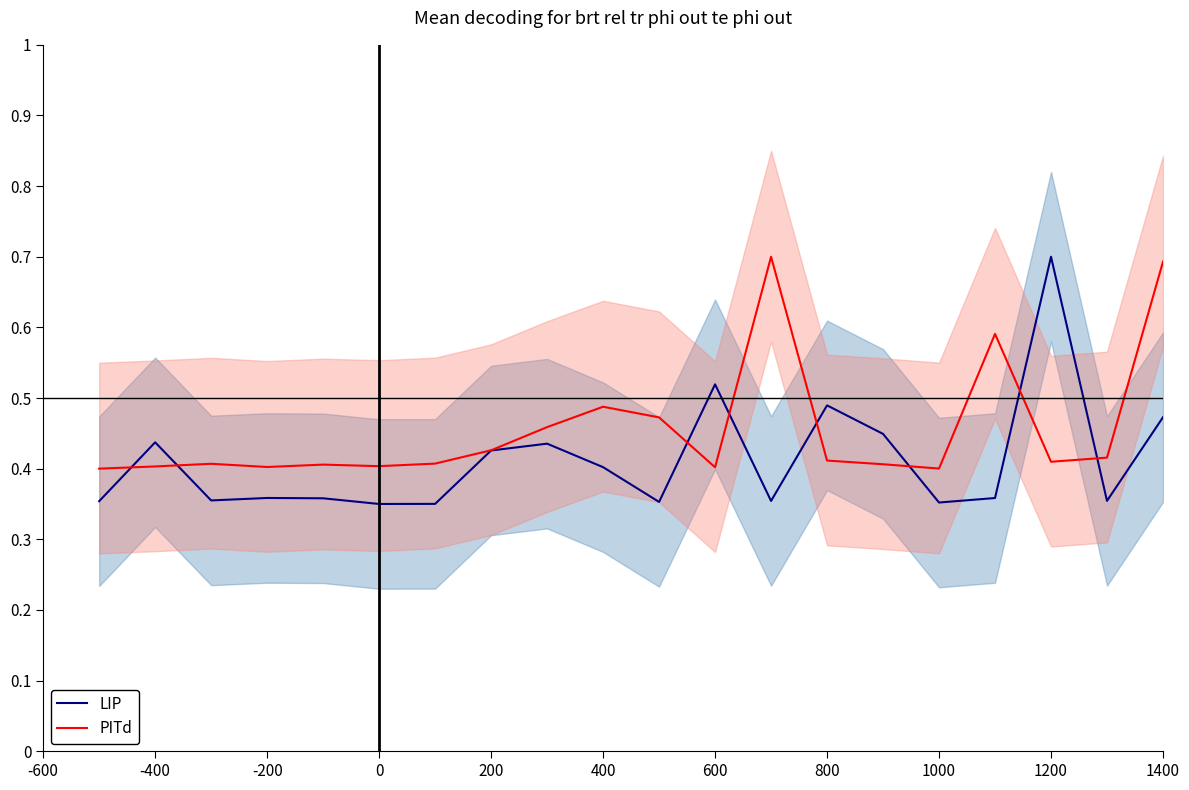

What is the maximum value for LIP?

0.7